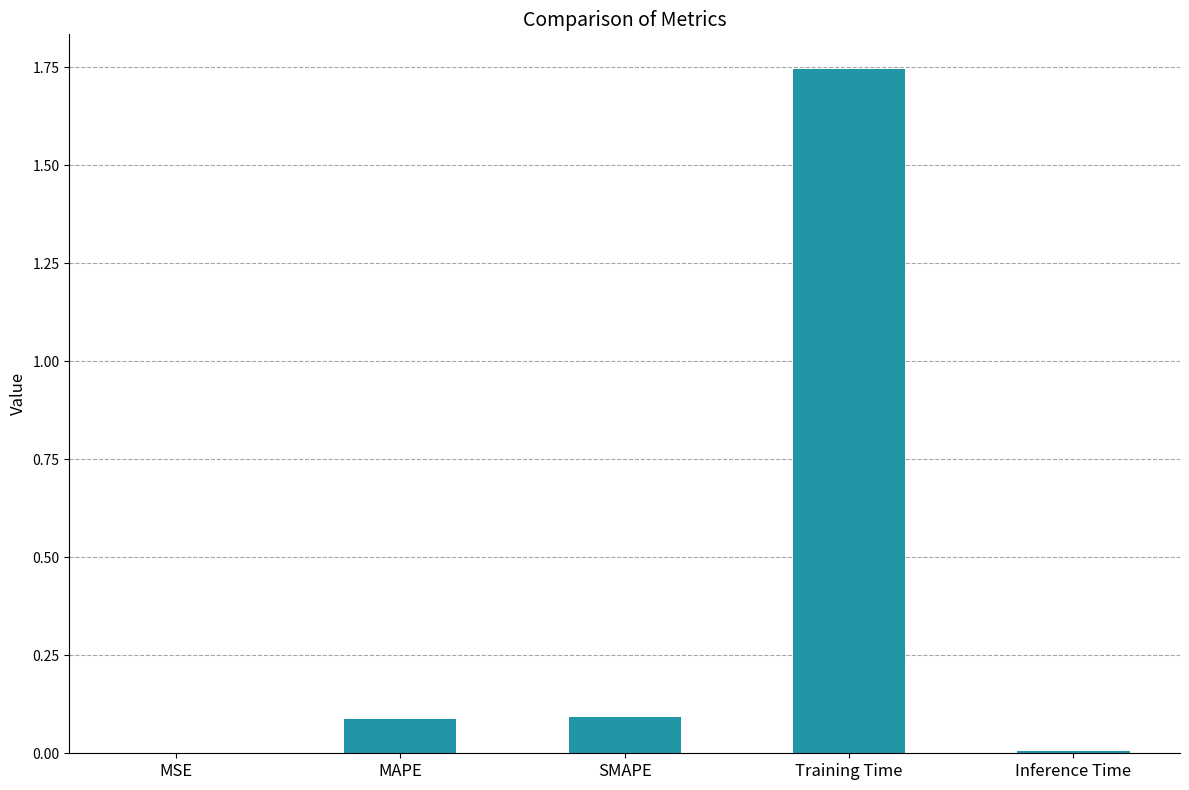

Between MAPE and MSE, which is larger?

MAPE